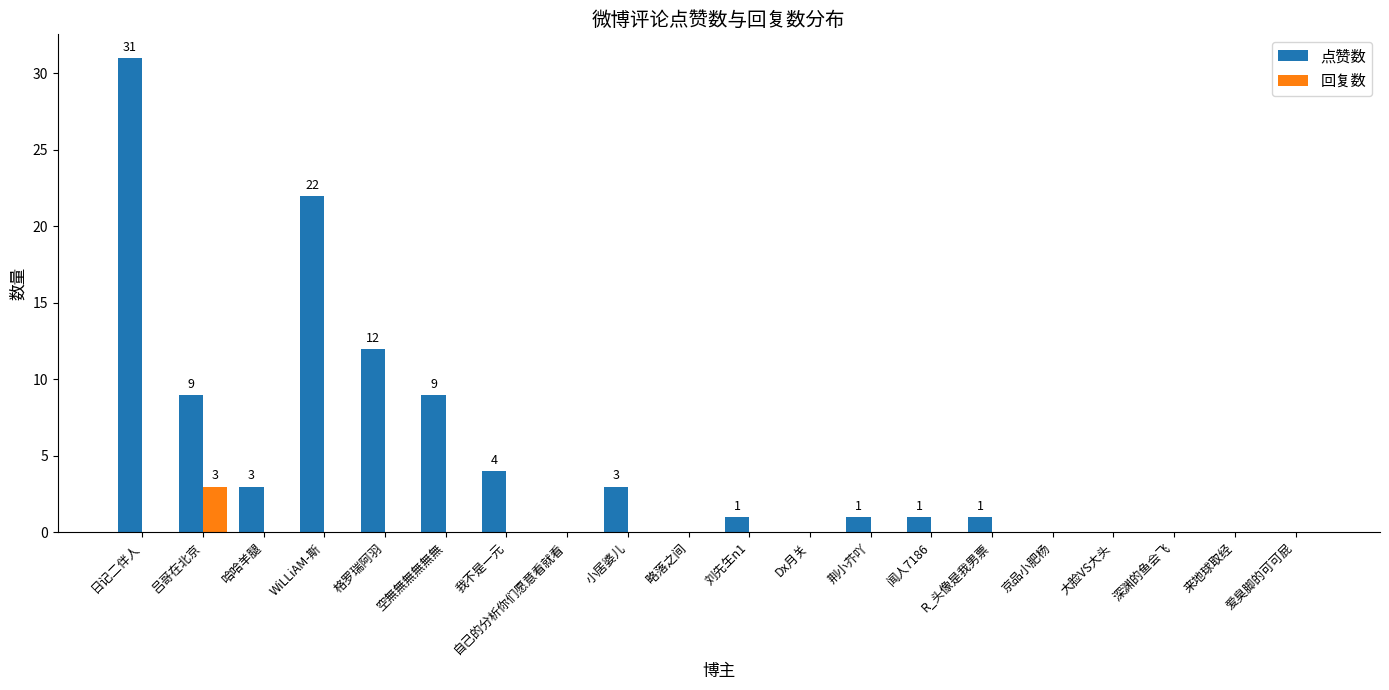

Which category has the highest value across all series?

日记二伴人